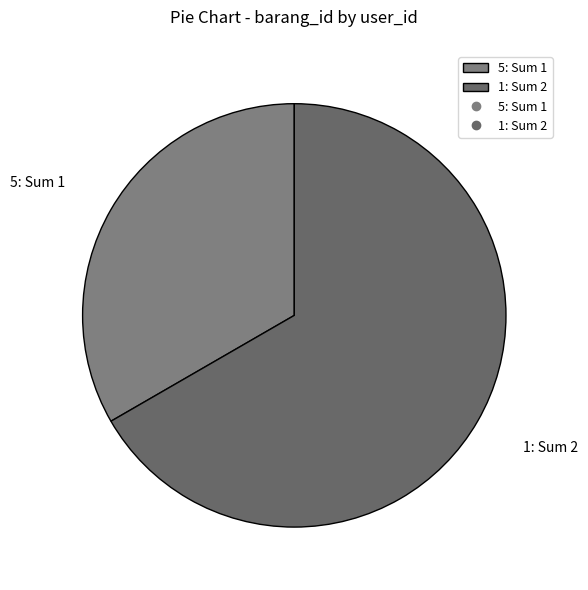

Combined, do 1 and 5 account for over 50%?

Yes